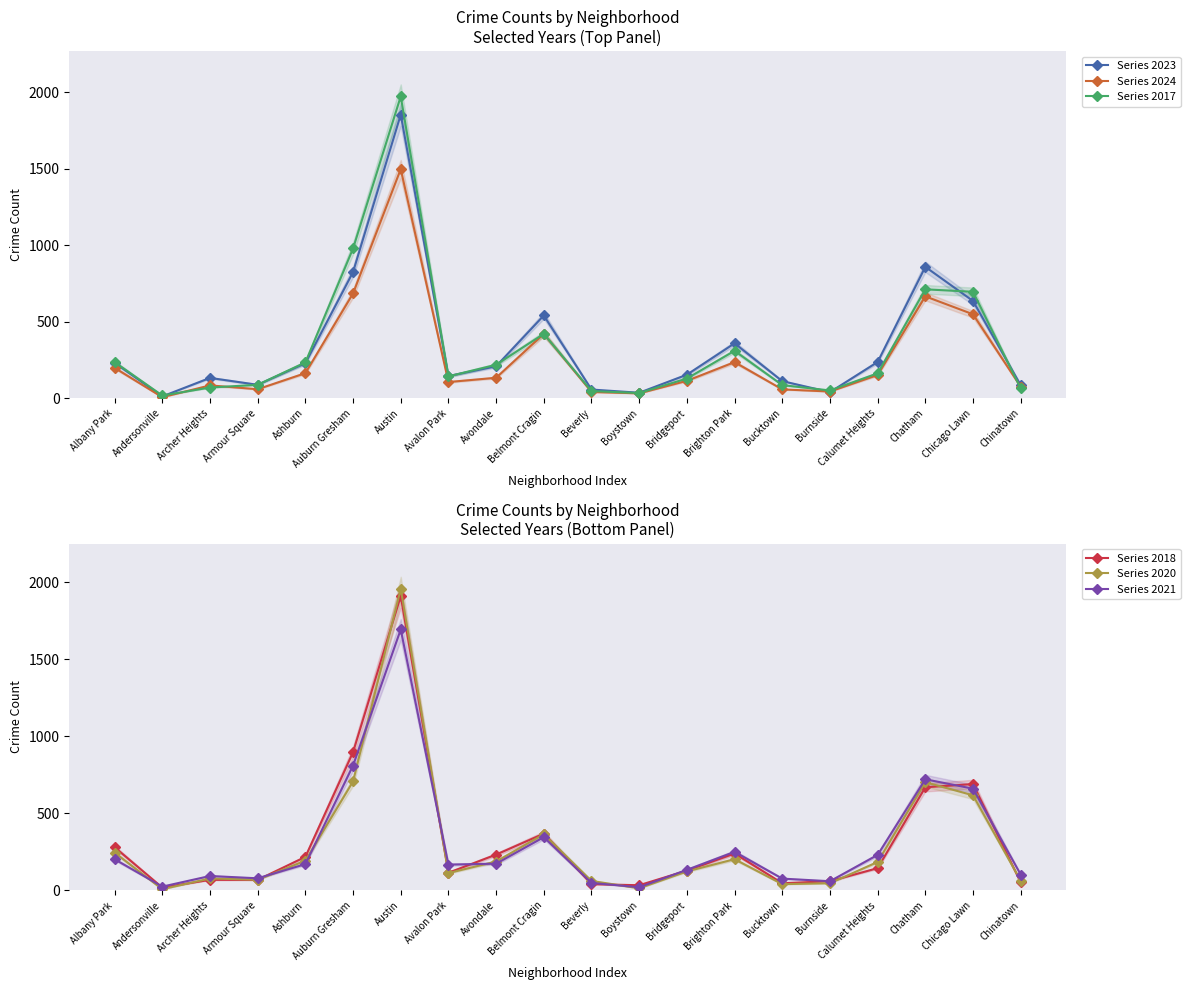

Reading left to right, transcribe all the data shown in this chart.

Series 2023: 231	11	132	87	228	824	1853	144	208	540	56	35	153	358	111	39	236	858	635	84
Series 2024: 198	6	83	58	163	684	1497	105	133	420	40	31	113	235	57	43	151	665	548	74
Series 2017: 235	17	69	87	233	978	1972	142	218	420	46	33	128	309	85	50	162	711	695	63
Series 2018: 281	19	69	69	218	898	1912	115	233	369	41	34	129	240	47	60	145	670	691	52
Series 2020: 246	8	78	70	193	708	1959	113	188	365	62	14	124	203	41	47	185	703	618	63
Series 2021: 203	25	94	79	171	811	1695	168	174	346	49	21	134	251	77	60	231	722	661	103